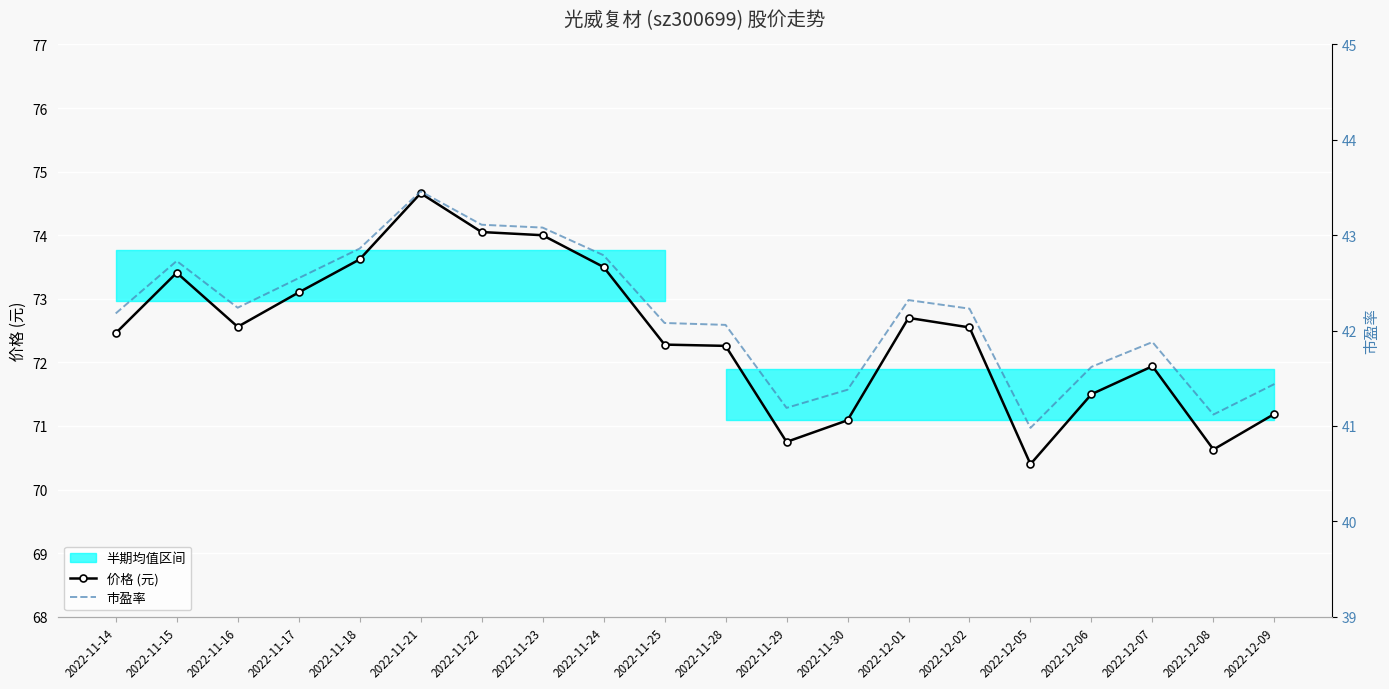

Which series has the largest total across all categories?

价格 (元)